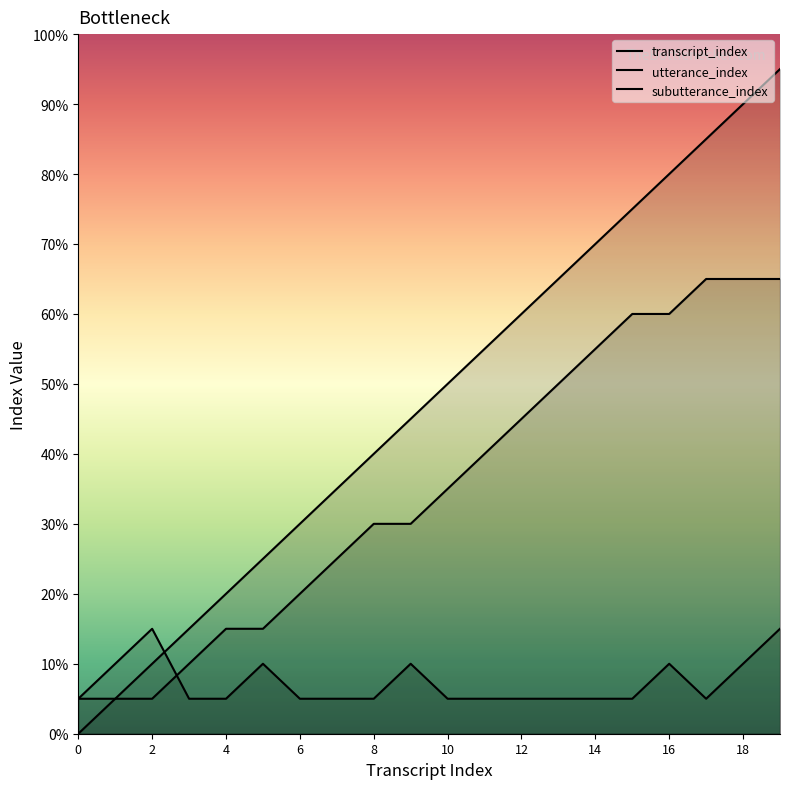

Which series changed the most between 17 and 19?

transcript_index